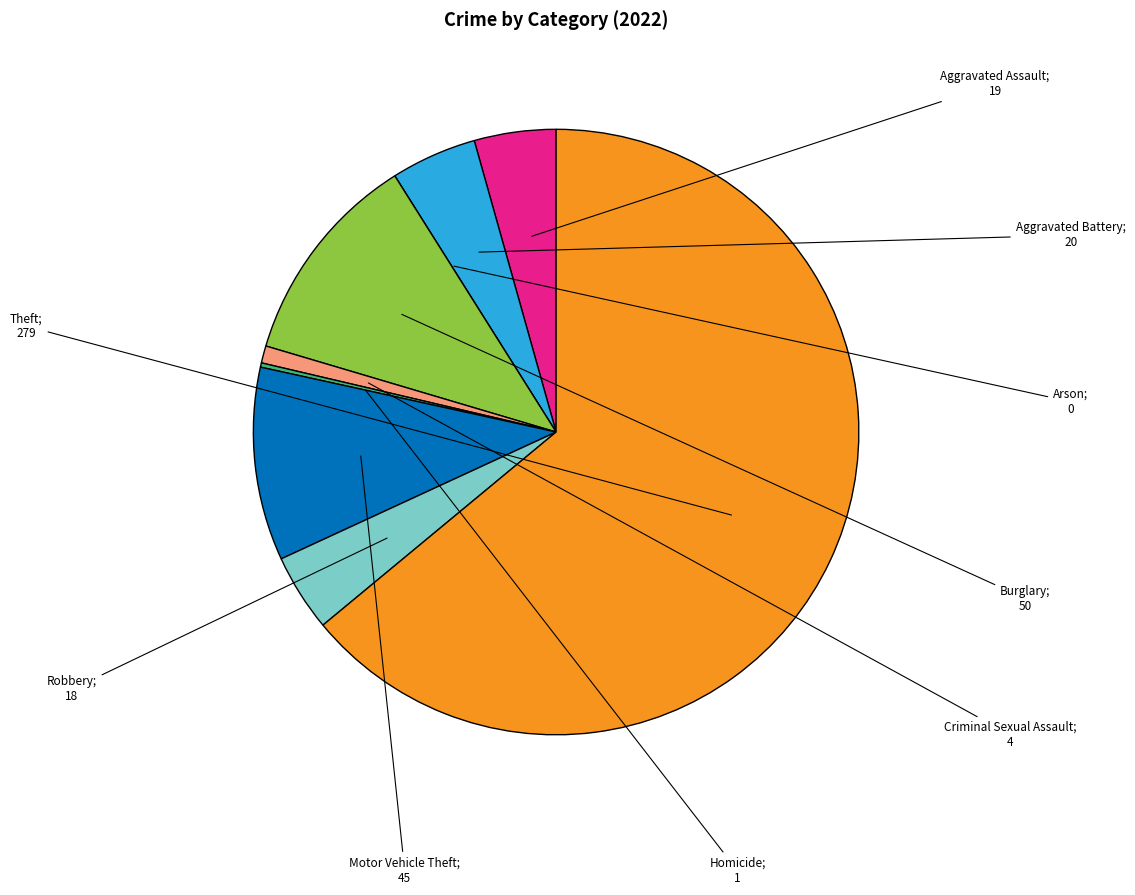

Does any single category account for the majority?

Yes